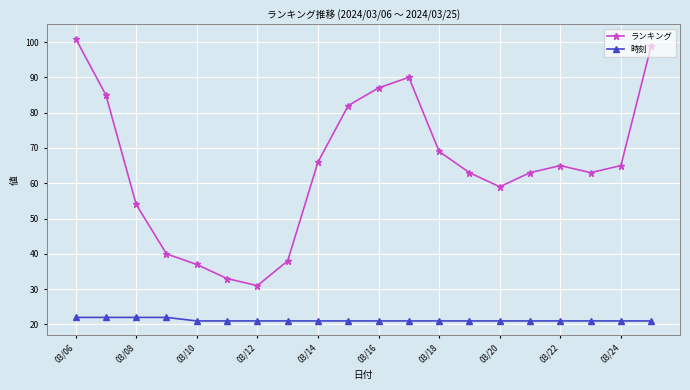

Does the chart display data point markers on the line(s)?

Yes